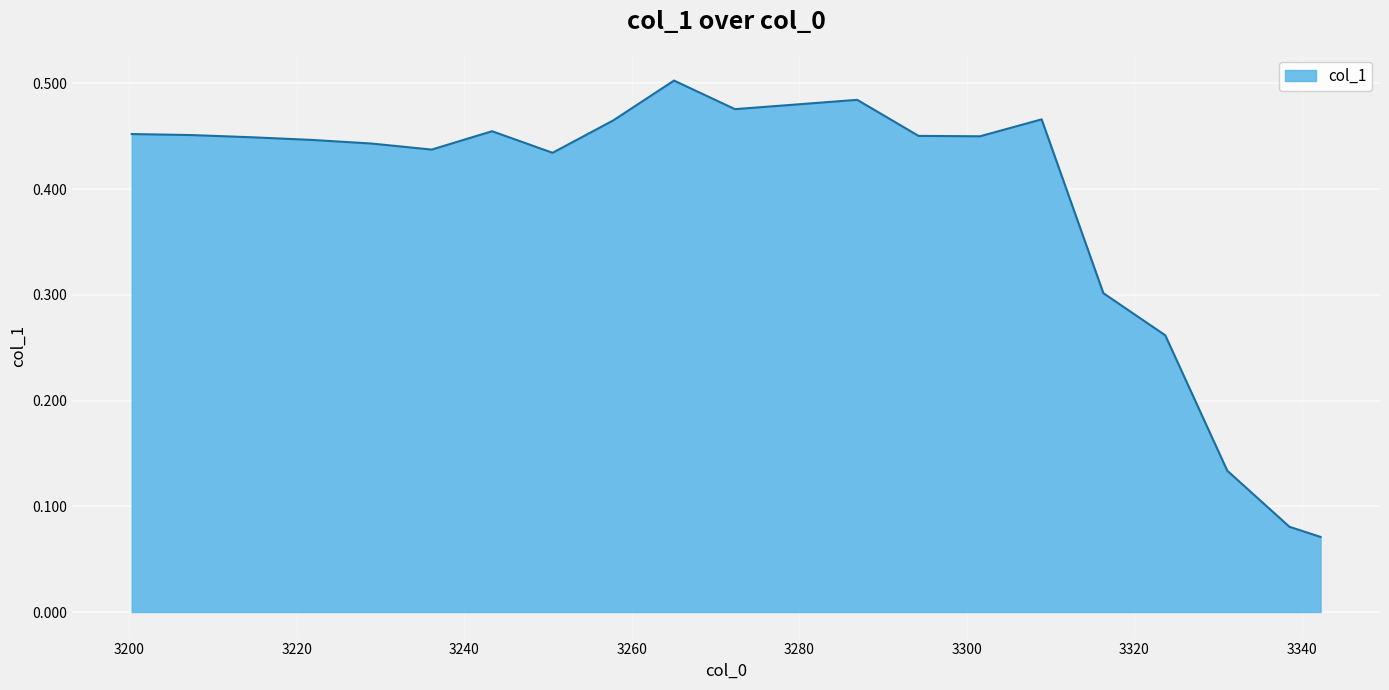

How many lines are shown in the chart?

1